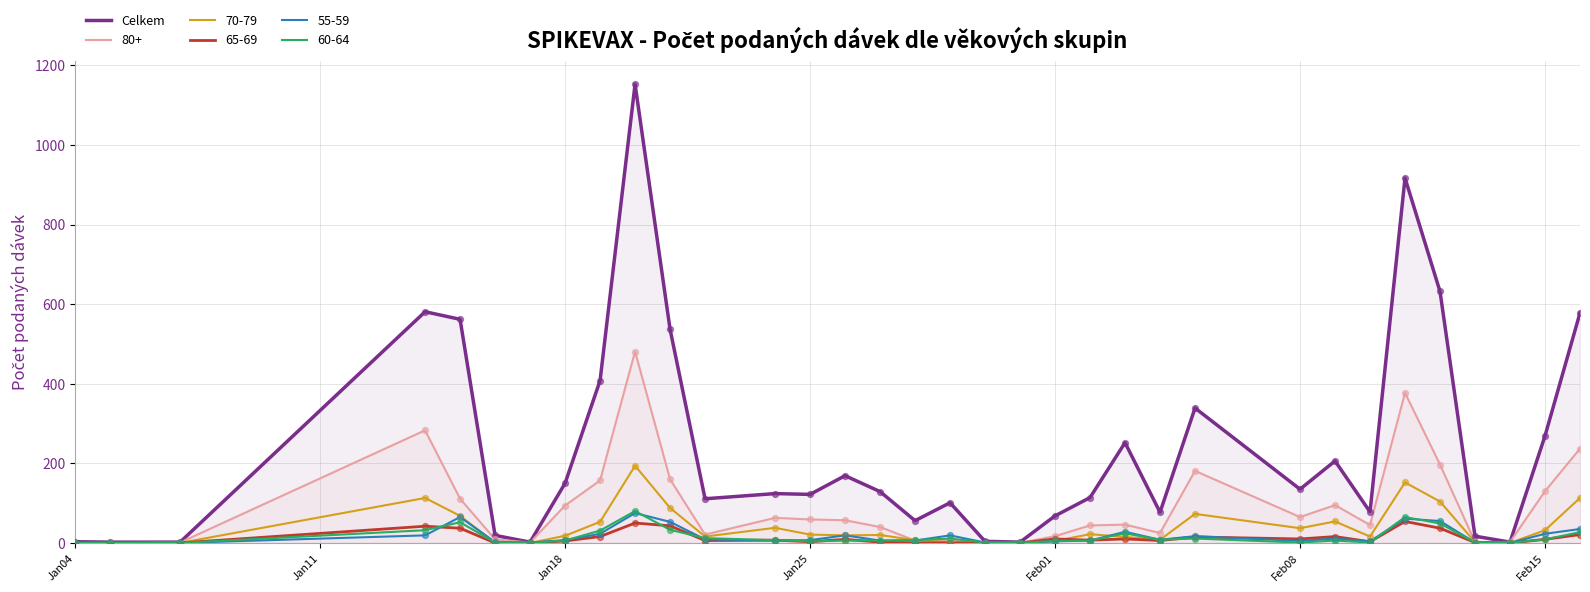

Which series has the widest spread of values?

Celkem